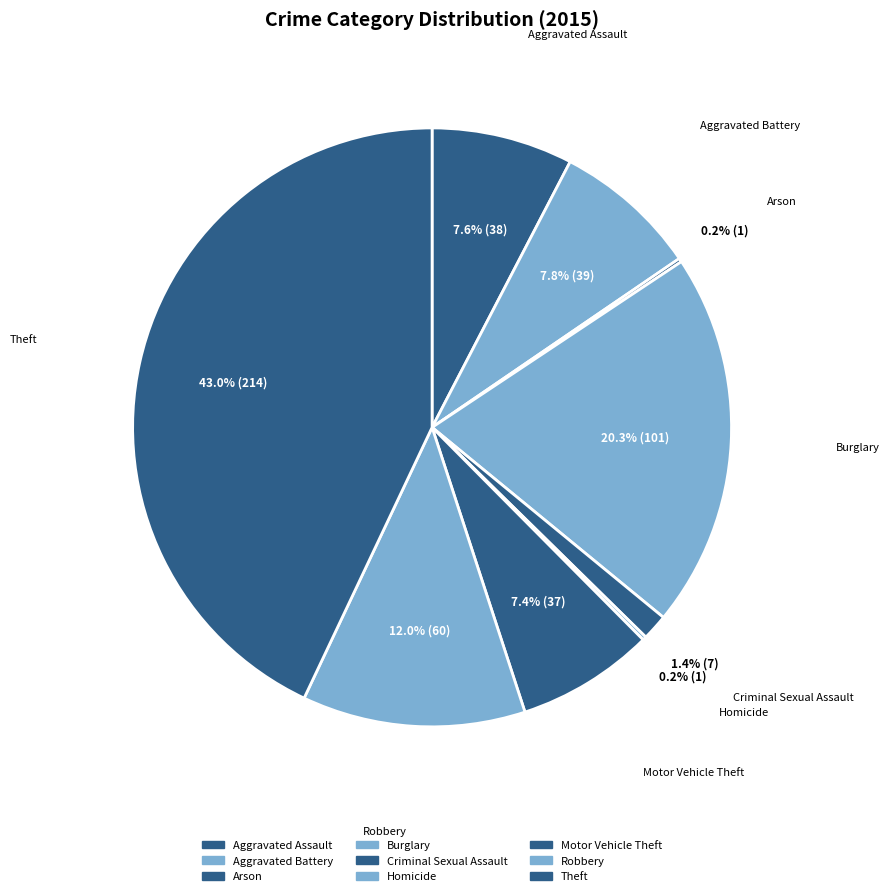

Which category has the biggest portion of the pie?

Theft